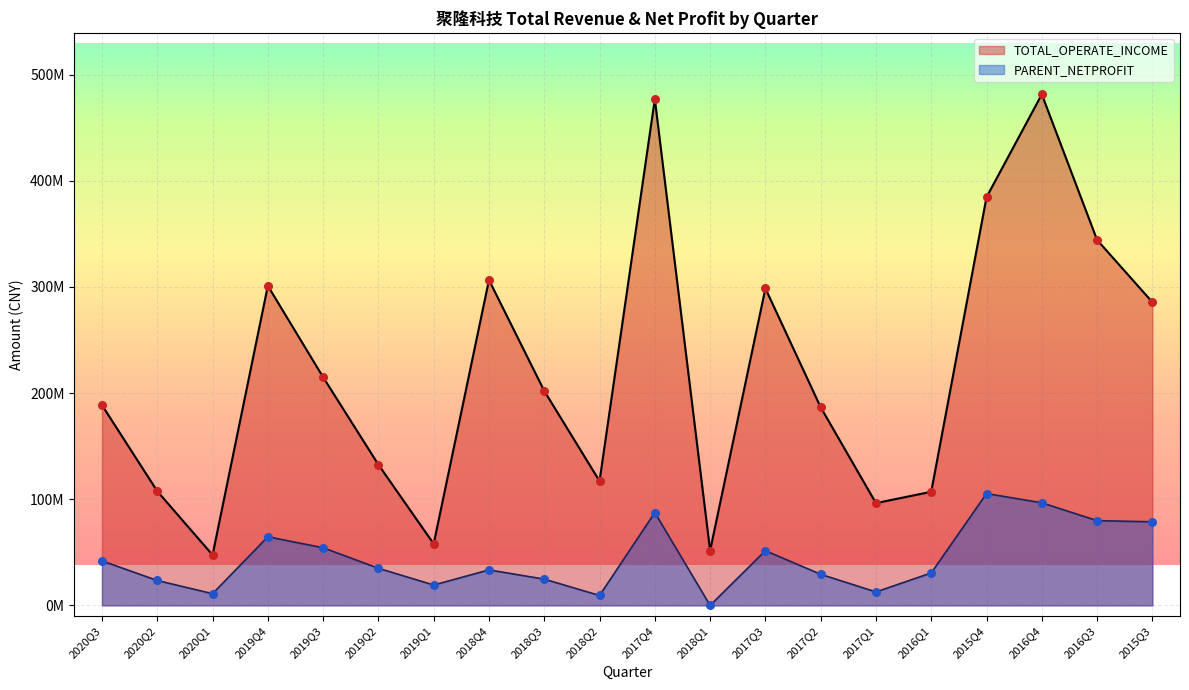

Which series has the widest spread of Y values?

TOTAL_OPERATE_INCOME